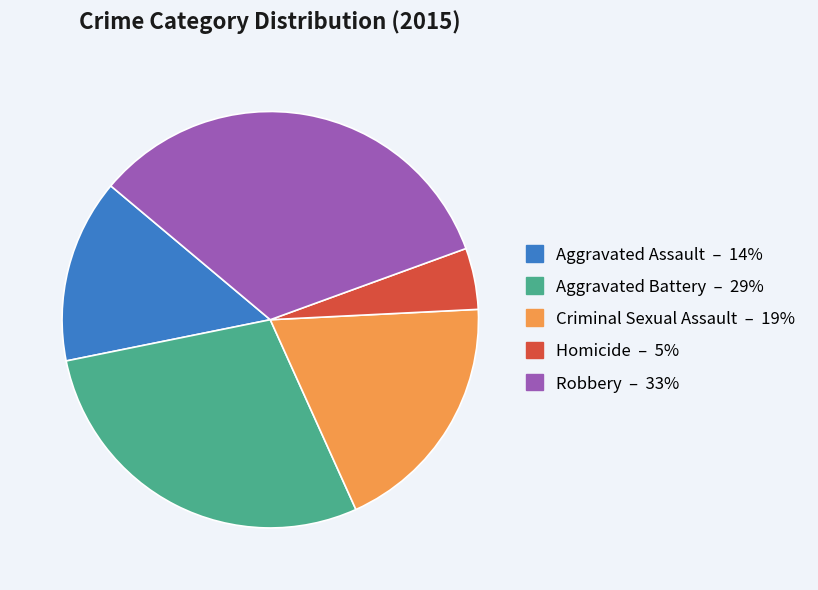

Is the sum of Aggravated Battery and Criminal Sexual Assault greater than half?

No